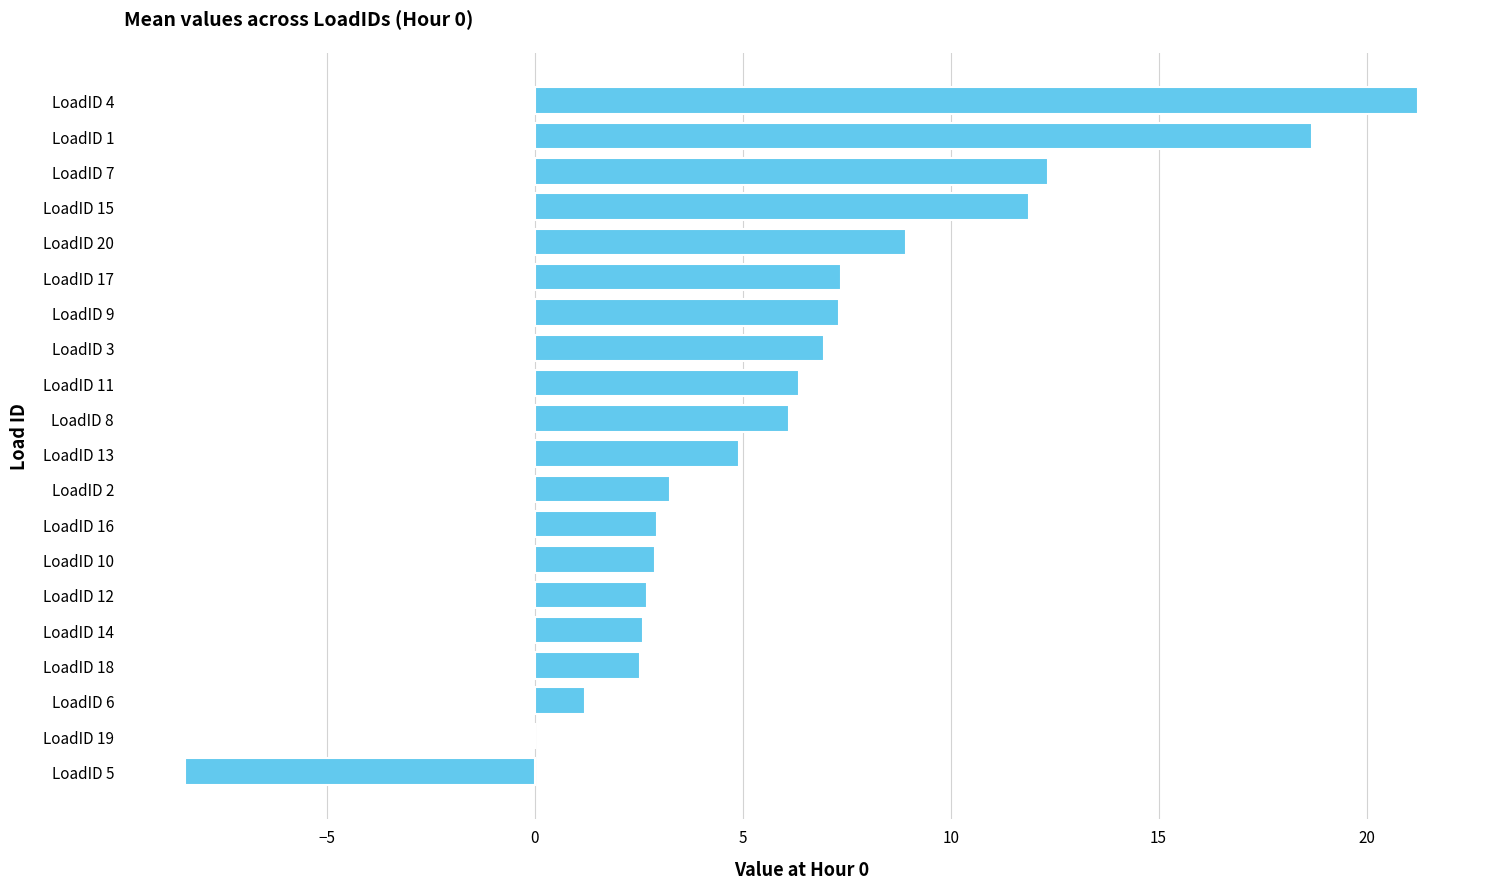

Are the bars horizontal?

Yes